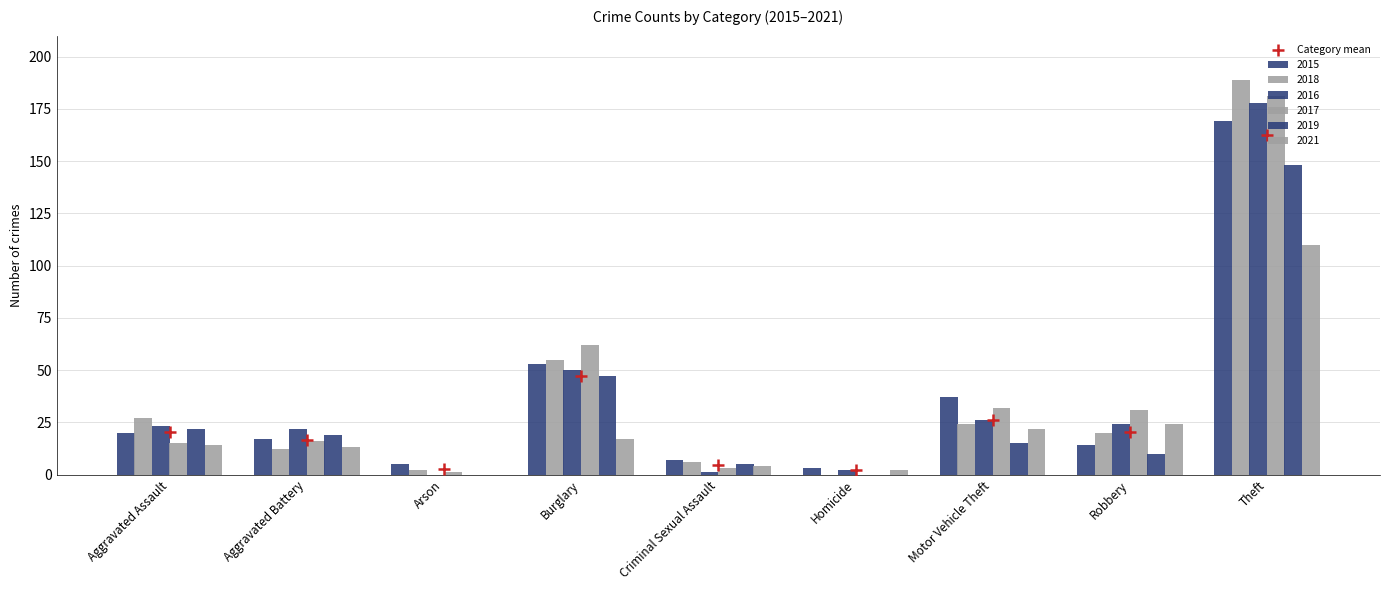

What is the change in value from Aggravated Assault to Robbery?

+0.3